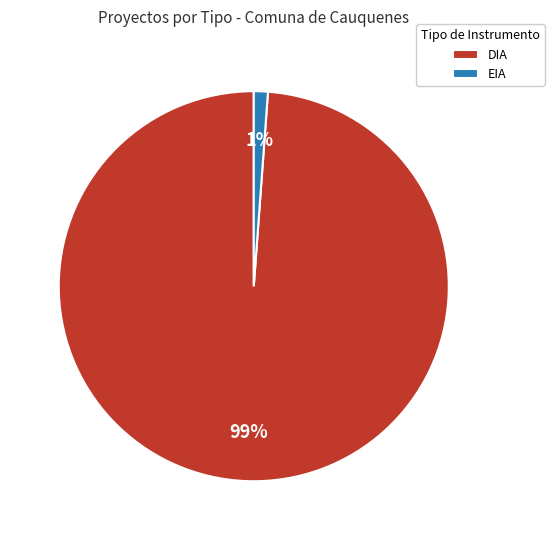

What is the largest slice in the pie chart?

DIA